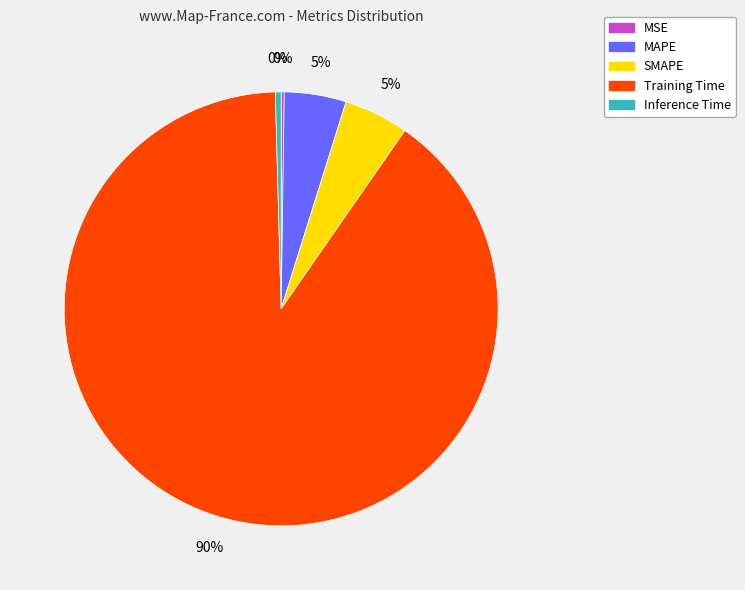

To the nearest percent, what percentage of the pie is SMAPE?

5%